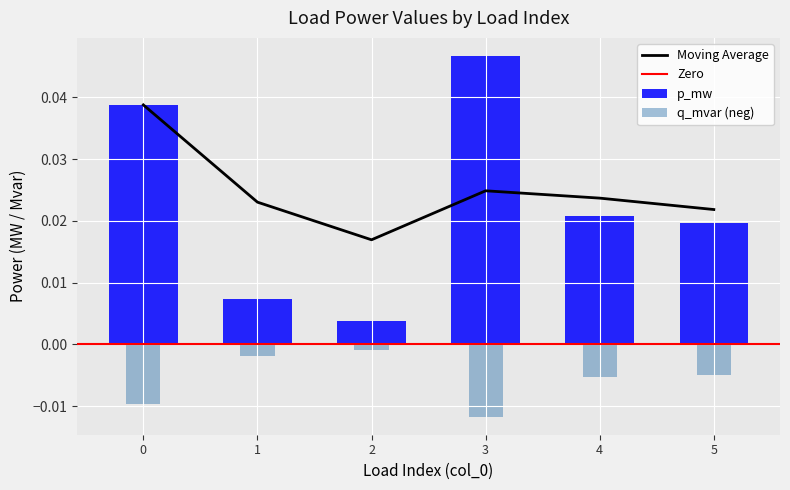

At which category is the sum across all series the highest?

3